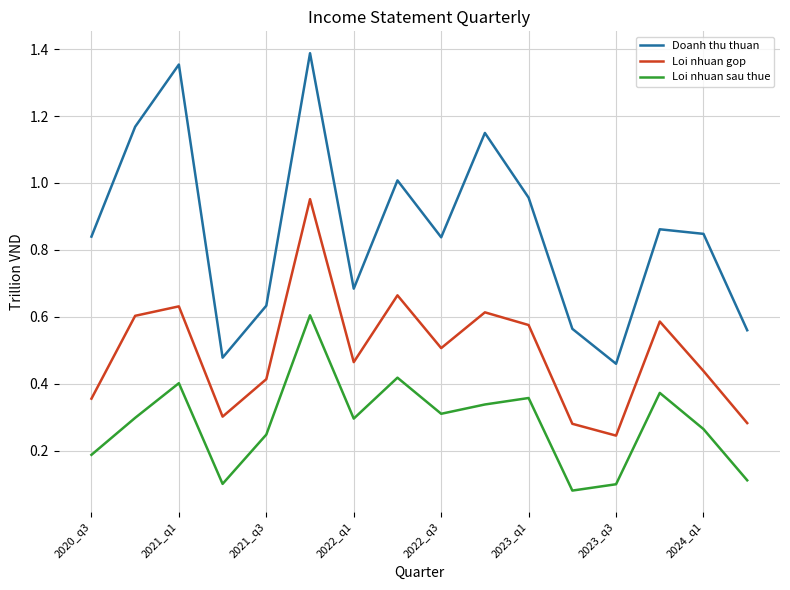

Rank the series by their maximum value, from lowest to highest.

Loi nhuan sau thue, Loi nhuan gop, Doanh thu thuan